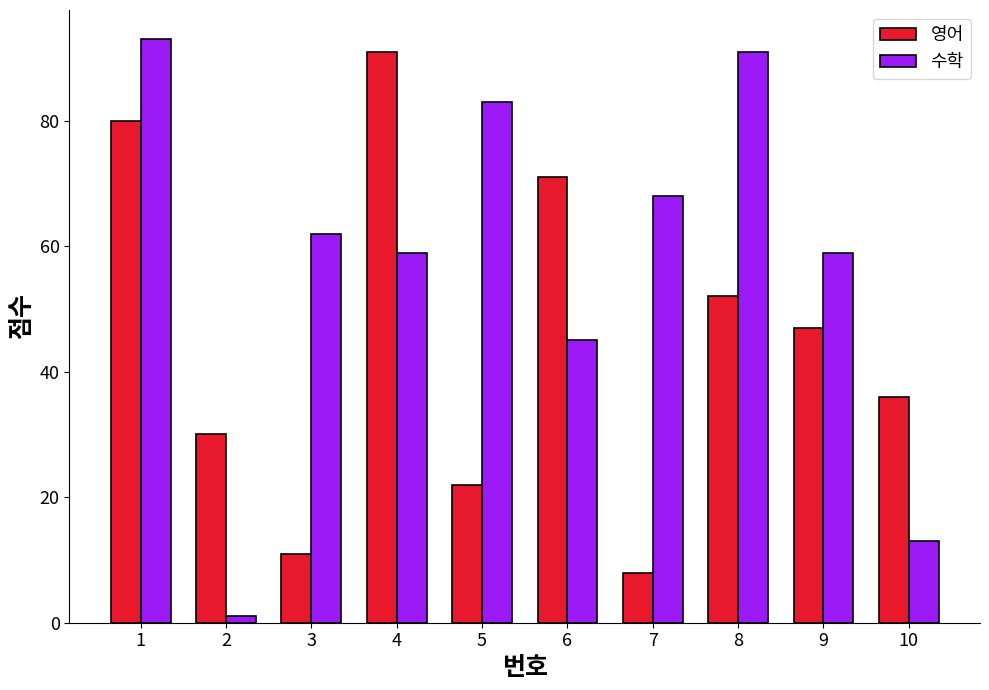

Which series has the largest range (max minus min)?

수학